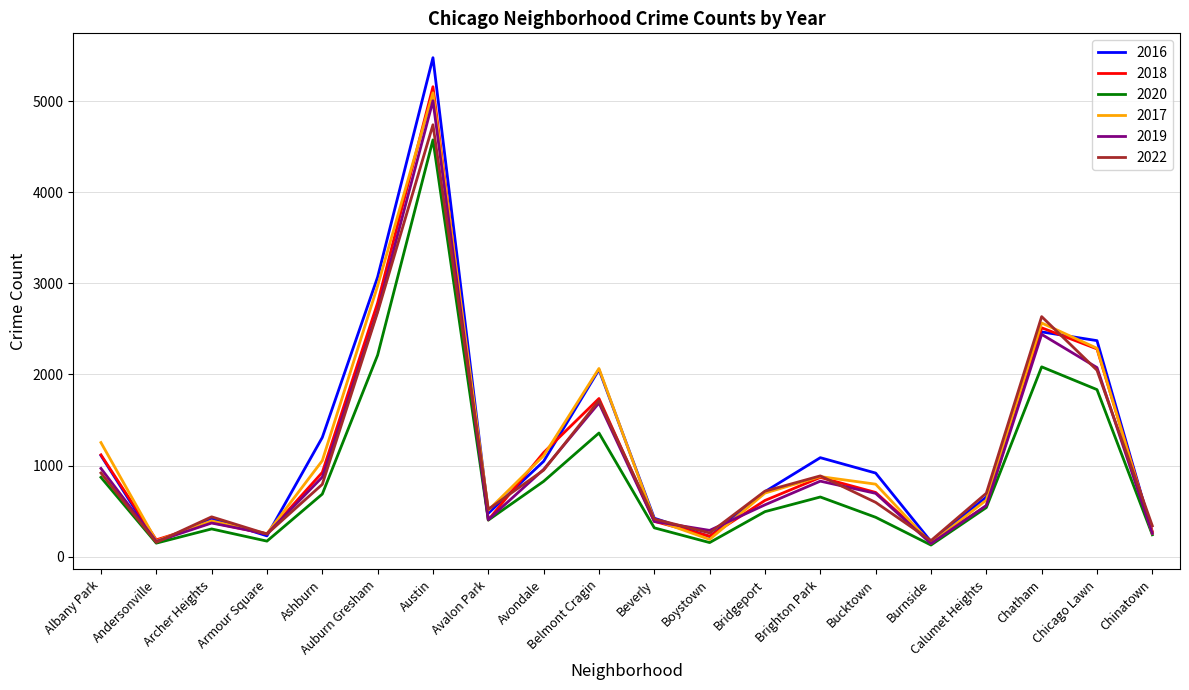

Which category has the highest value in the 2016 series?

Austin